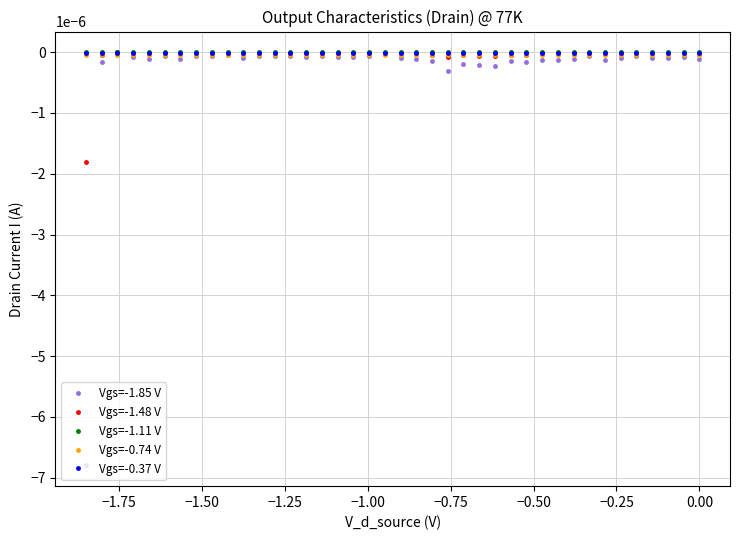

True or false: Vgs=-1.85 V has more than 0 points higher than both neighbors.

True